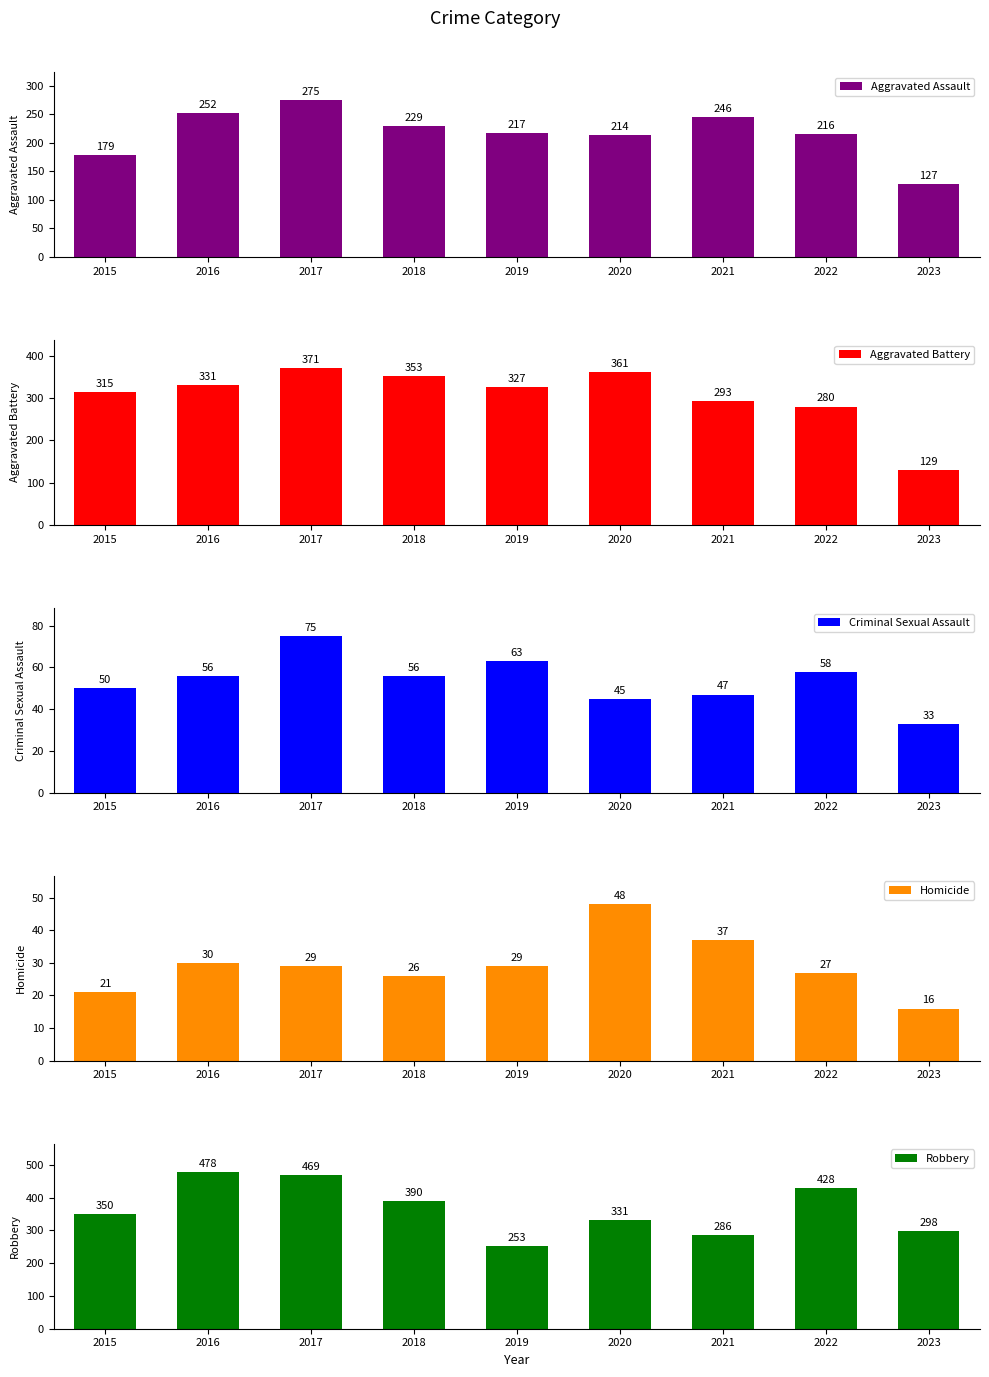

What is the spread (max minus min) of values at 2016?

448